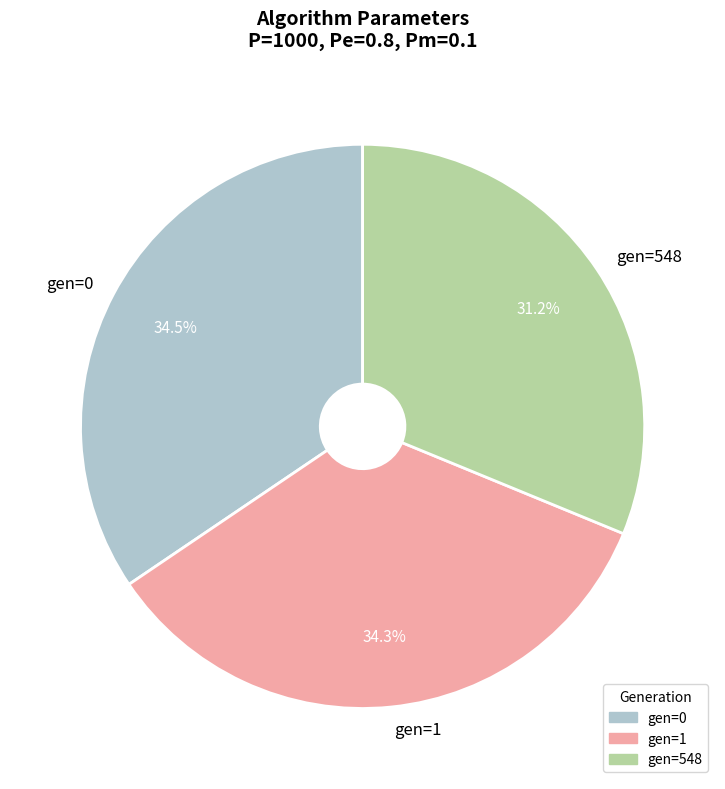

Does any single category account for the majority?

No